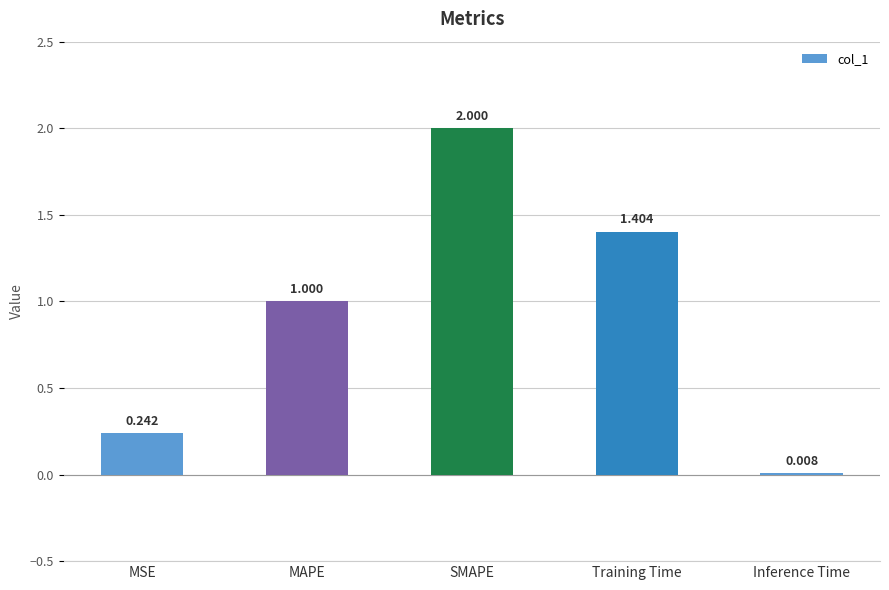

Which label corresponds to the largest value in the chart?

SMAPE